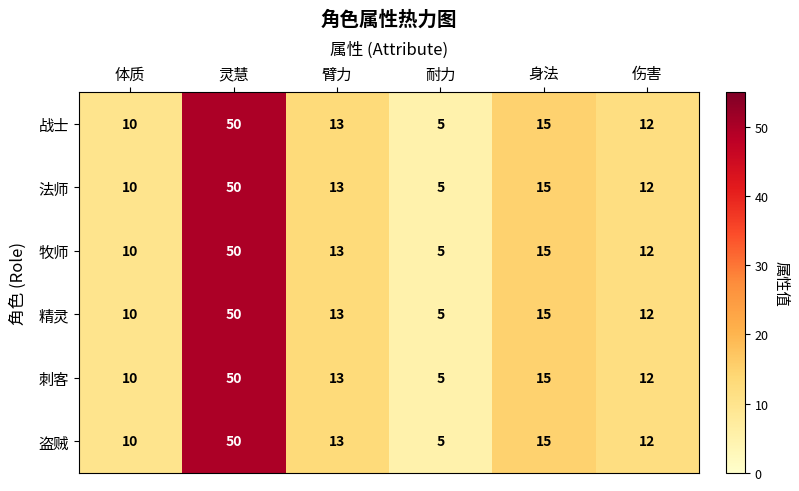

What is the difference between the maximum and minimum values in the 法师 series?

45